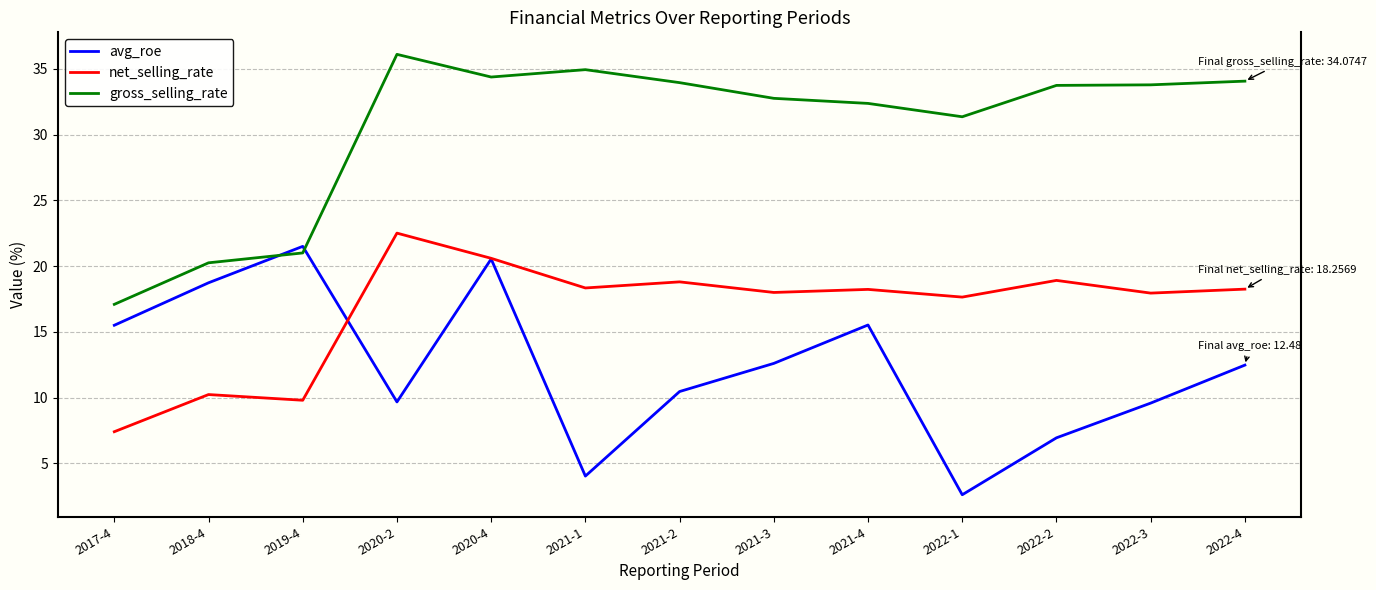

What is the difference between the gross_selling_rate values at 2021-2 and 2017-4?

16.9